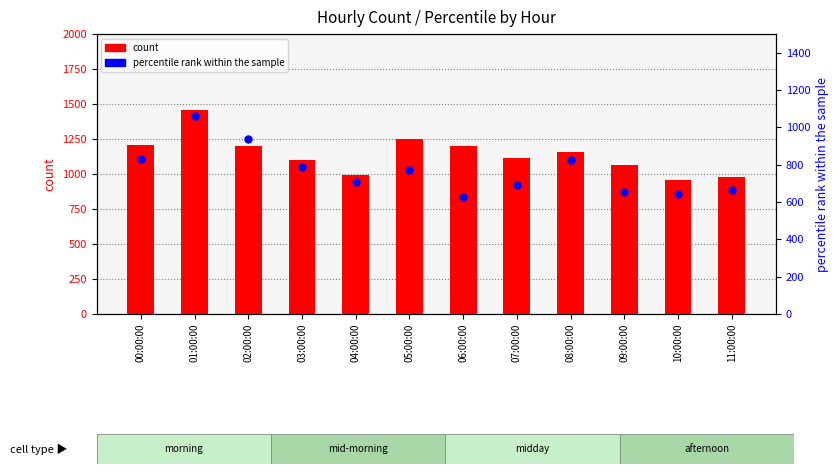

Which series has the largest total across all categories?

count